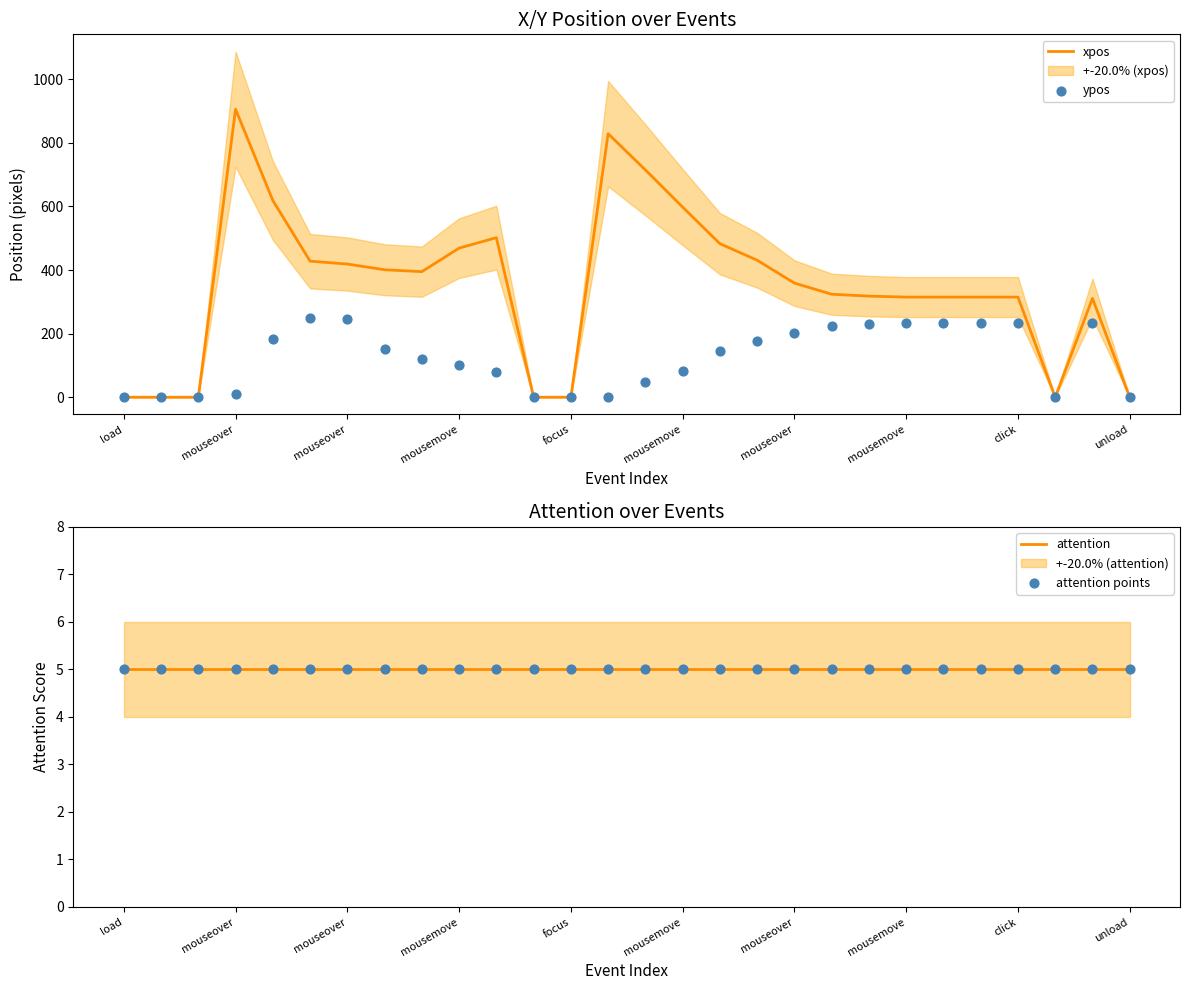

Which series has the largest Y range (max minus min)?

xpos